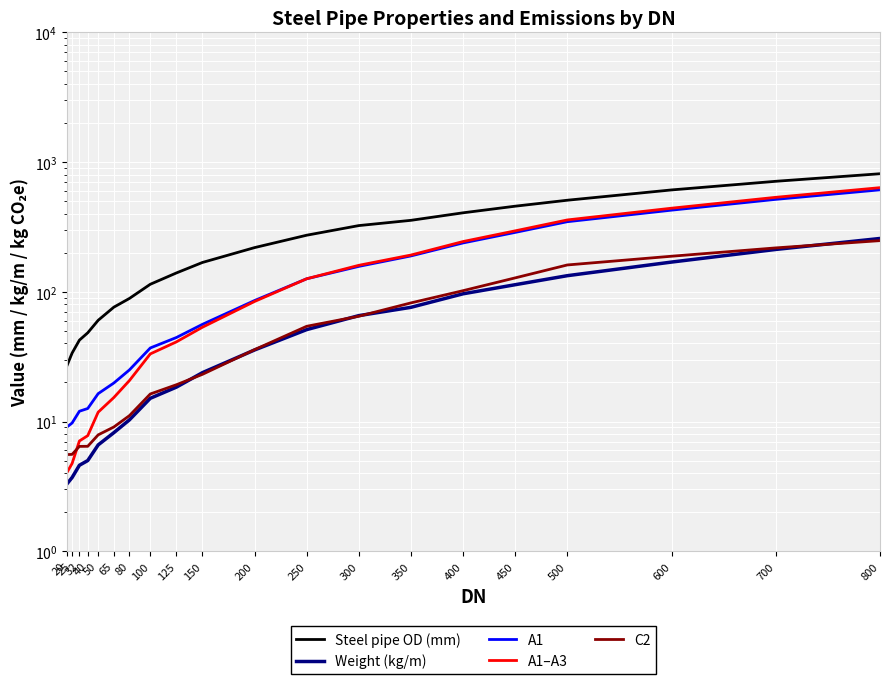

The value of Weight (kg/m) at 250 is 51.1. True or false?

True